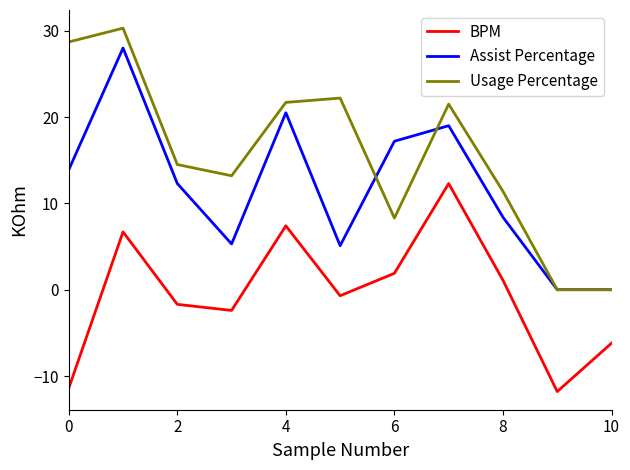

True or false: Usage Percentage and BPM intersect in this chart.

False